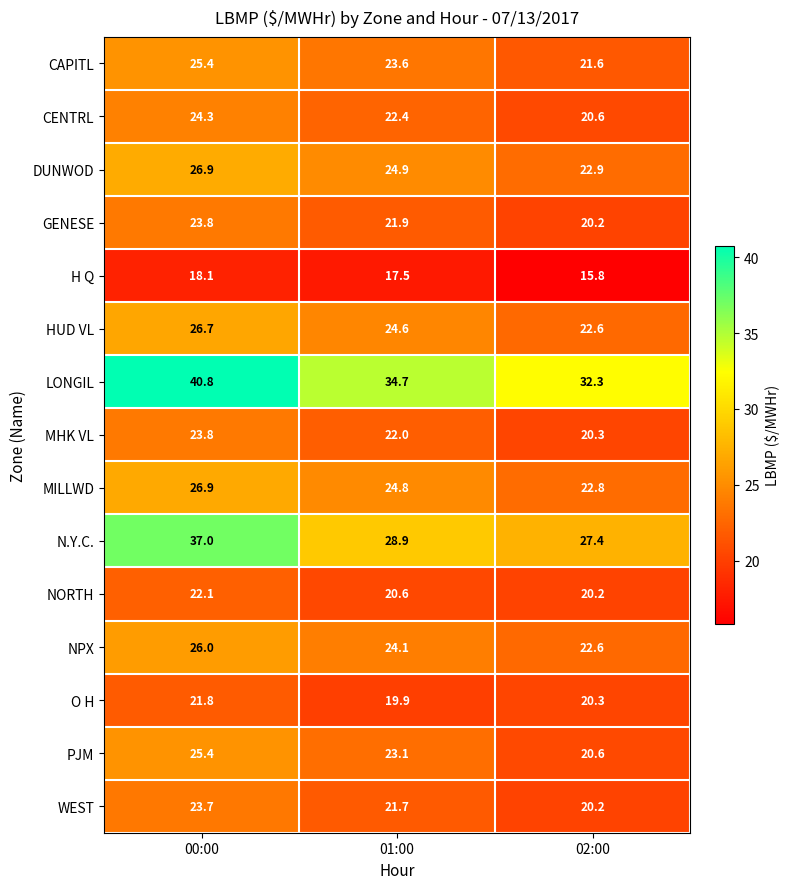

Which series has the largest range (max minus min)?

N.Y.C.